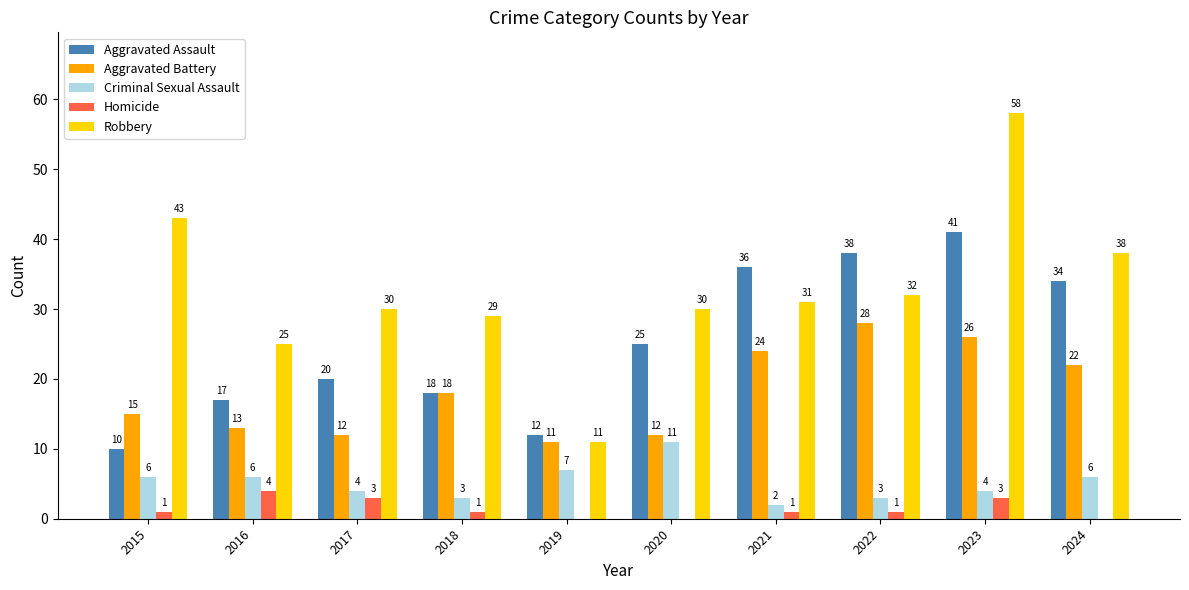

Is it true that Aggravated Assault equals 47 at 2024?

False